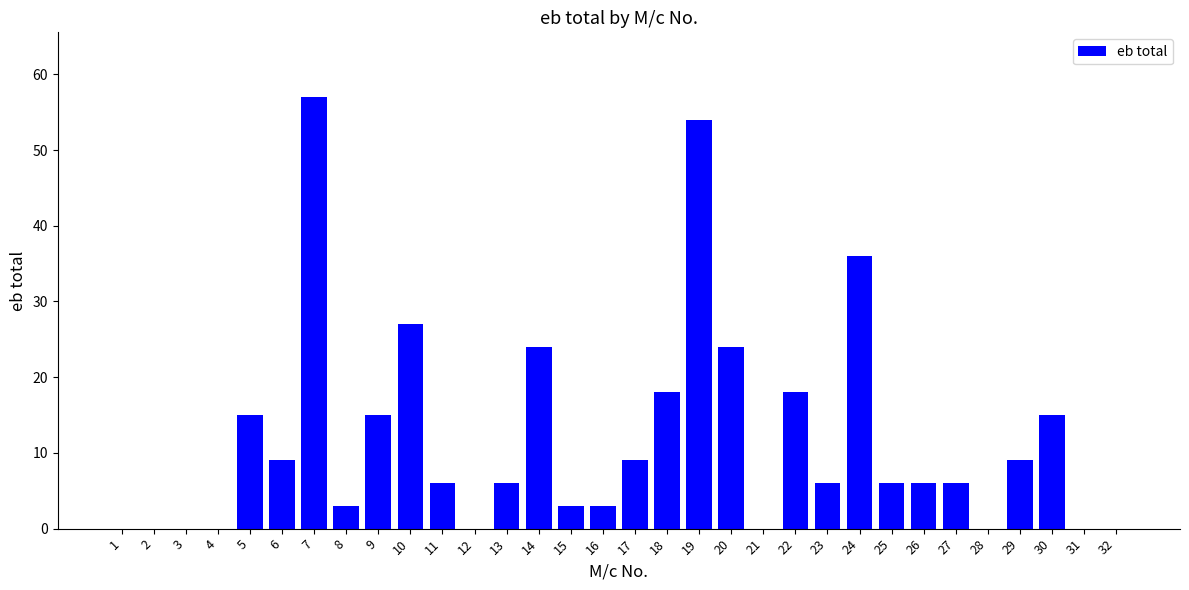

What is the sum of all values?

375